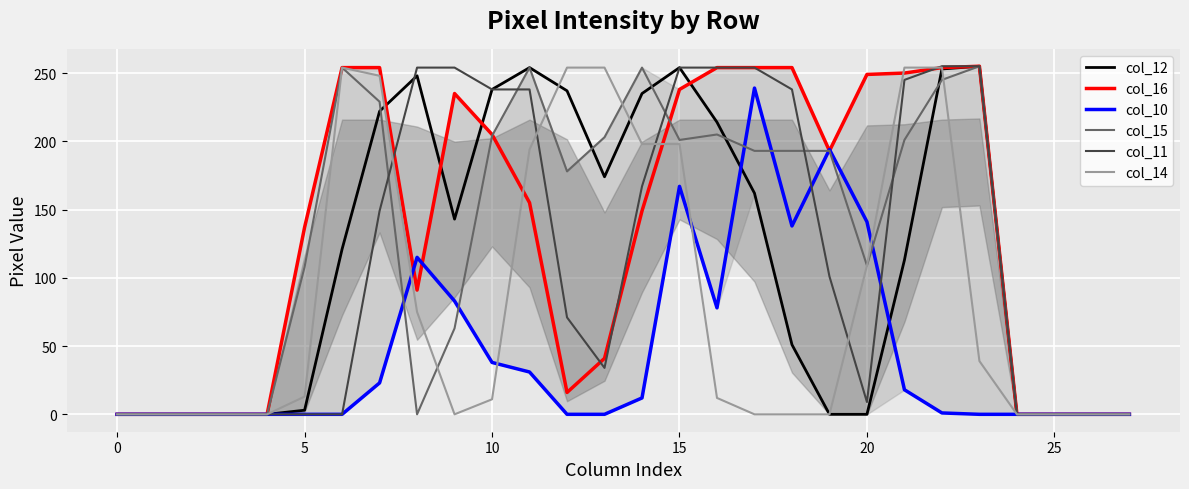

What is the maximum value shown in the chart?

255